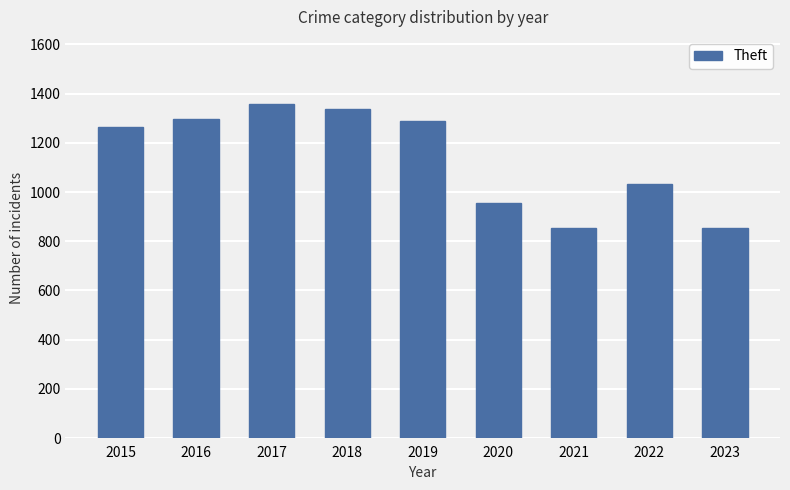

Reading left to right, extract all data points from this chart.

1263	1297	1359	1337	1288	954	856	1033	856